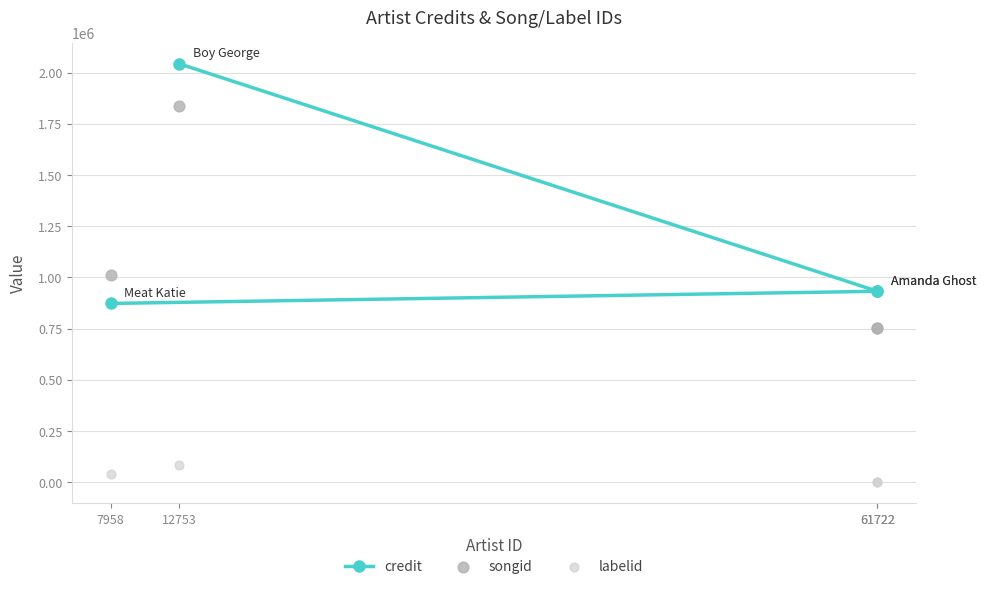

Which series has the widest spread of Y values?

credit